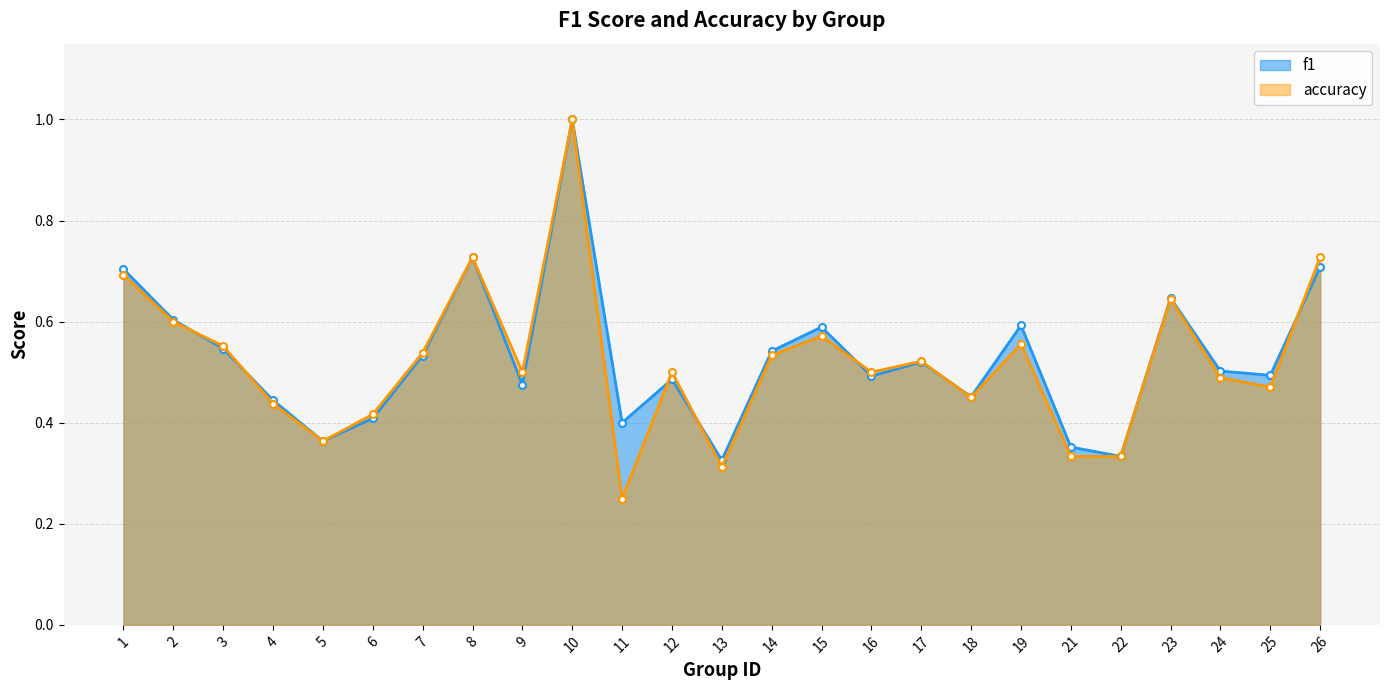

How many lines are shown in the chart?

2